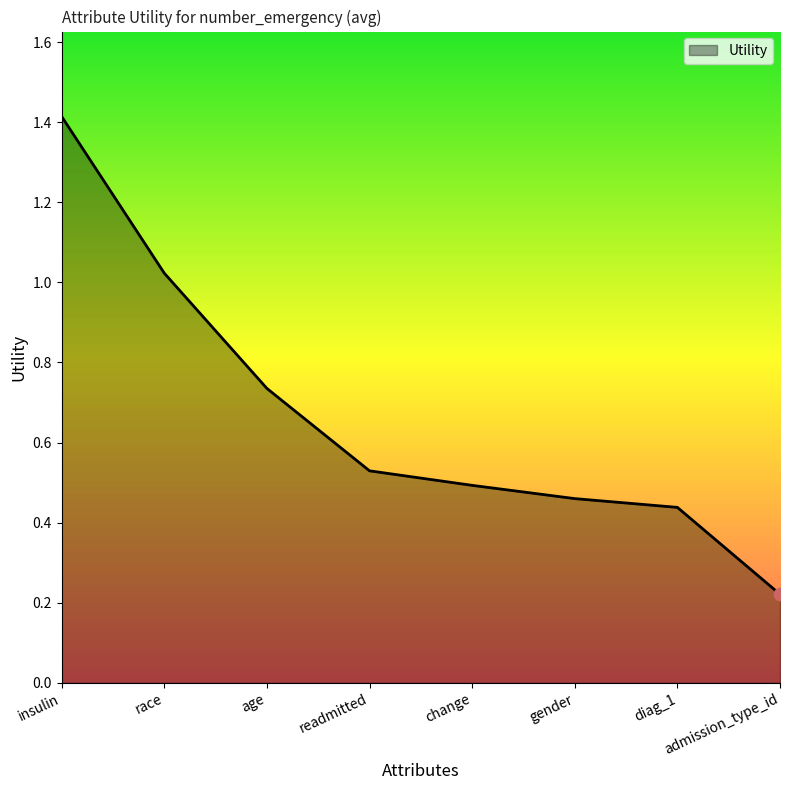

Which has a higher value, gender or age?

age